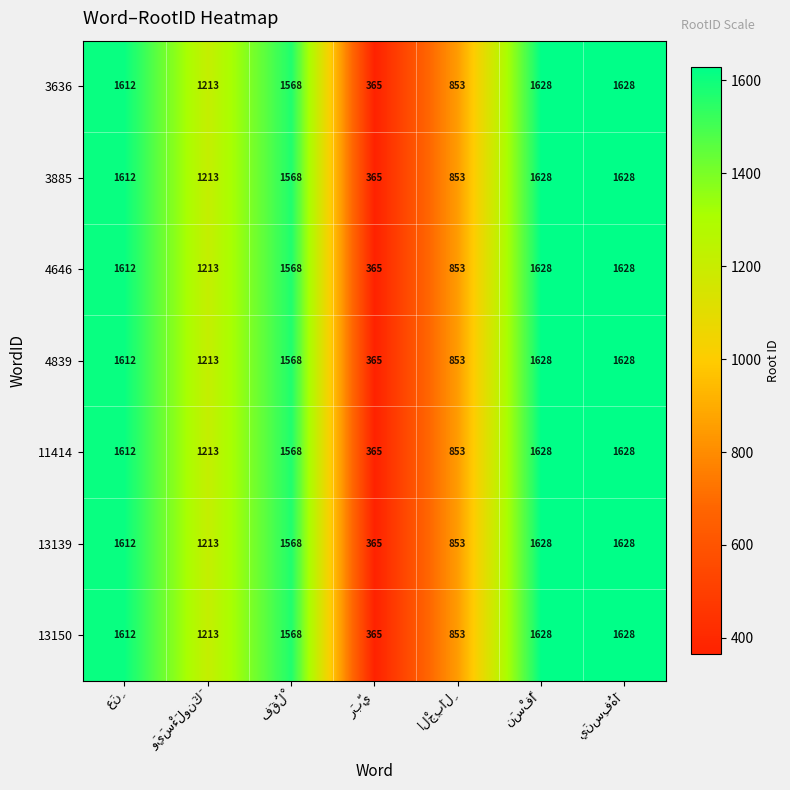

At how many categories does at least one series exceed 1237?

4